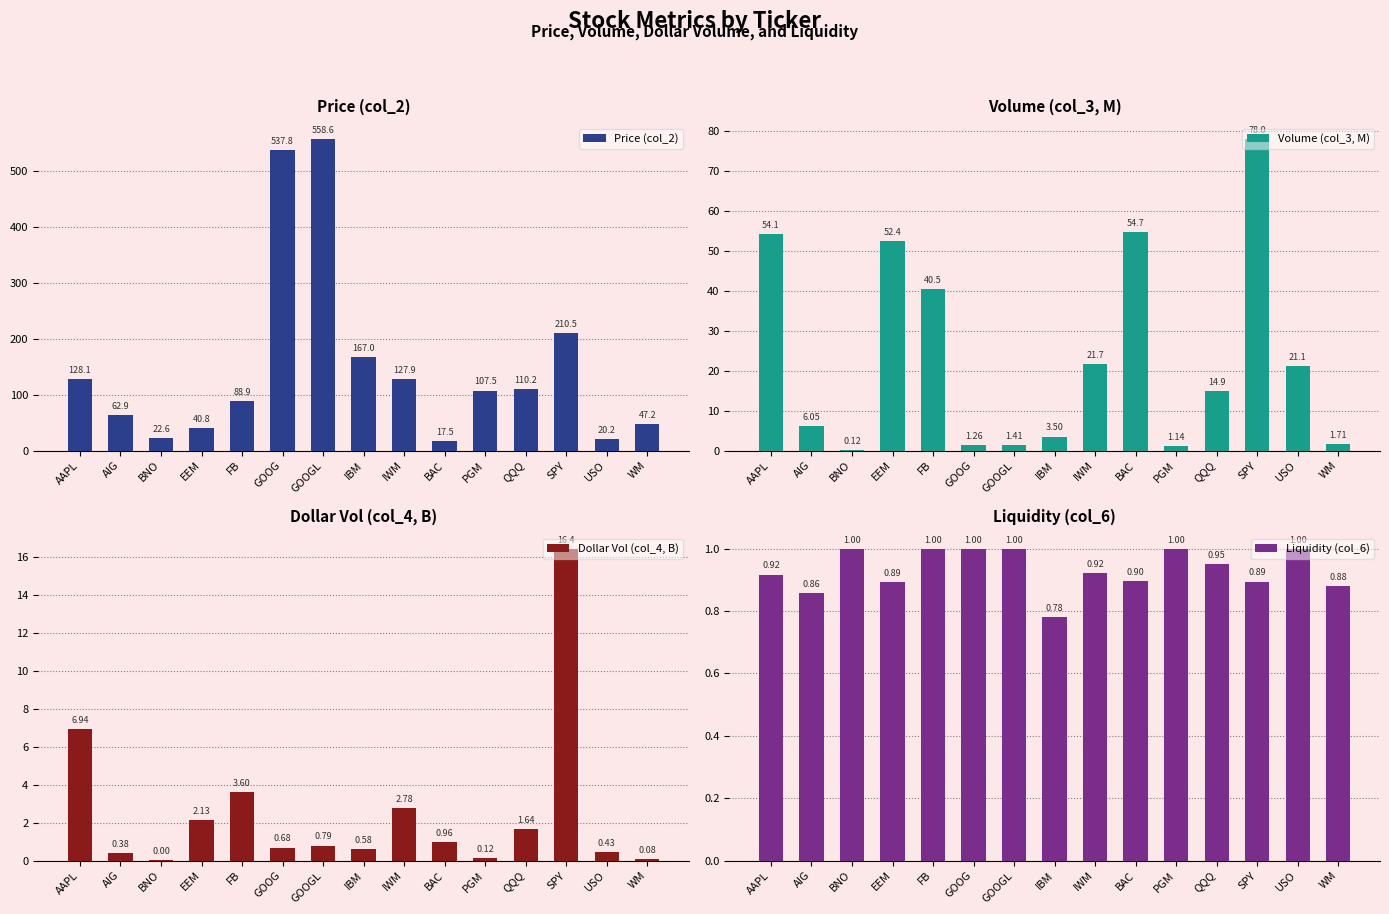

Reading right to left, list all the values displayed in this chart.

Price (col_2): 47.2	20.2	210.5	110.2	107.5	17.5	127.9	167.0	558.6	537.8	88.9	40.8	22.6	62.9	128.1
Volume (col_3, M): 1.7	21.1	78.0	14.9	1.1	54.7	21.7	3.5	1.4	1.3	40.5	52.4	0.1	6.1	54.1
Dollar Vol (col_4, B): 0.1	0.4	16.4	1.6	0.1	1.0	2.8	0.6	0.8	0.7	3.6	2.1	0.0	0.4	6.9
Liquidity (col_6): 0.9	1.0	0.9	1.0	1.0	0.9	0.9	0.8	1.0	1.0	1.0	0.9	1.0	0.9	0.9